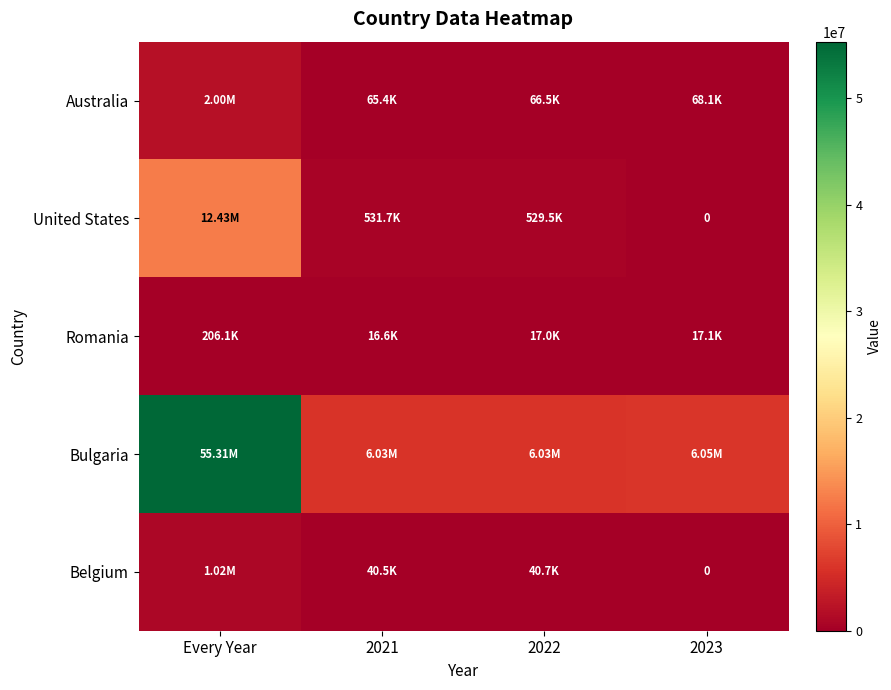

List the labels in order of Bulgaria value, smallest first.

2022, 2021, 2023, Every Year